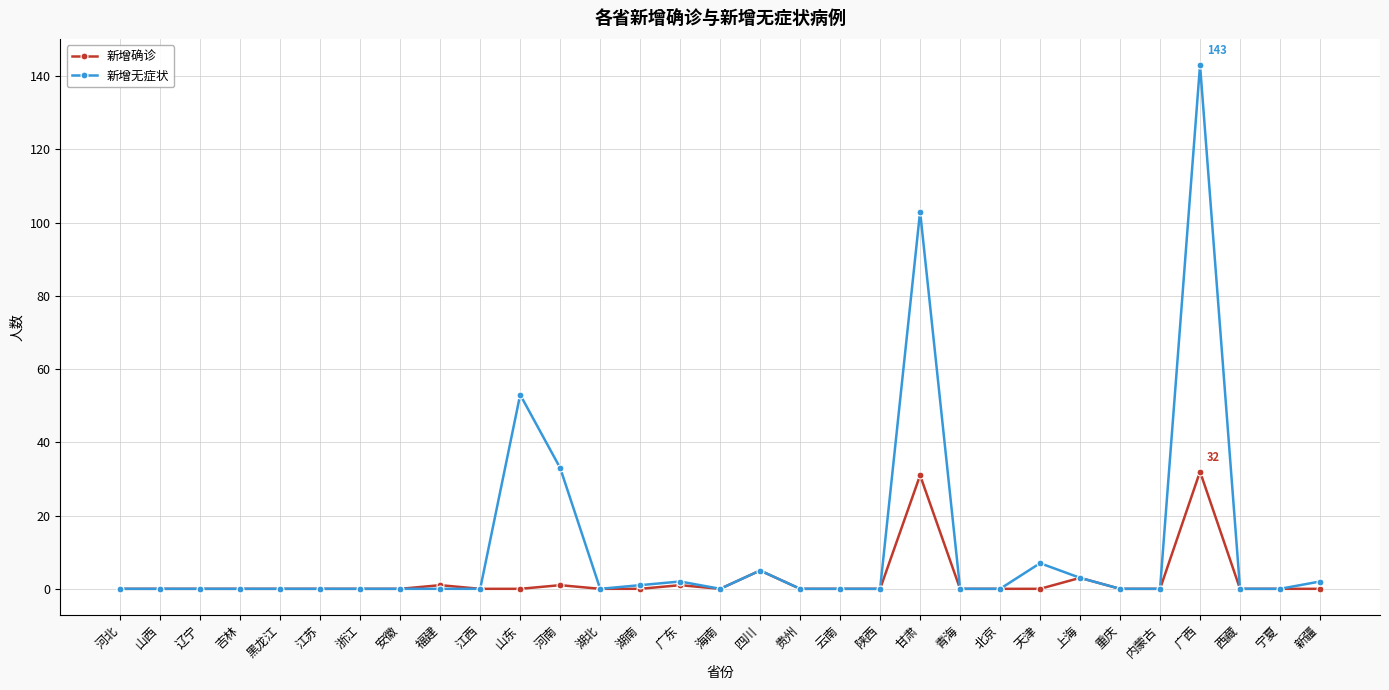

Reading left to right, list all the values displayed in this chart.

新增确诊: 0	0	0	0	0	0	0	0	1	0	0	1	0	0	1	0	5	0	0	0	31	0	0	0	3	0	0	32	0	0	0
新增无症状: 0	0	0	0	0	0	0	0	0	0	53	33	0	1	2	0	5	0	0	0	103	0	0	7	3	0	0	143	0	0	2